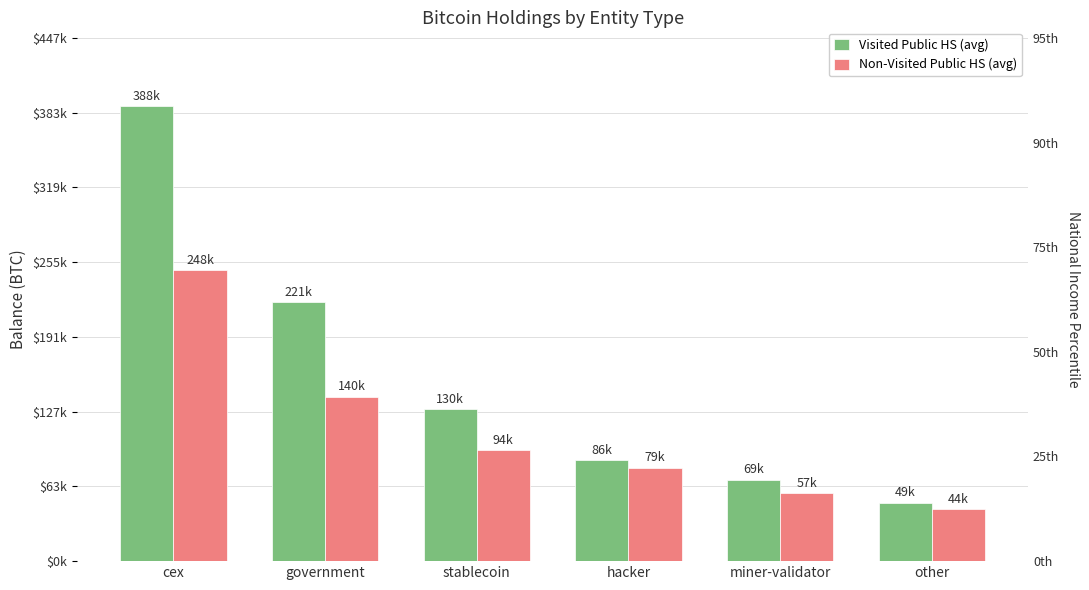

Which series changed the most between miner-validator and other?

Visited Public HS (avg)